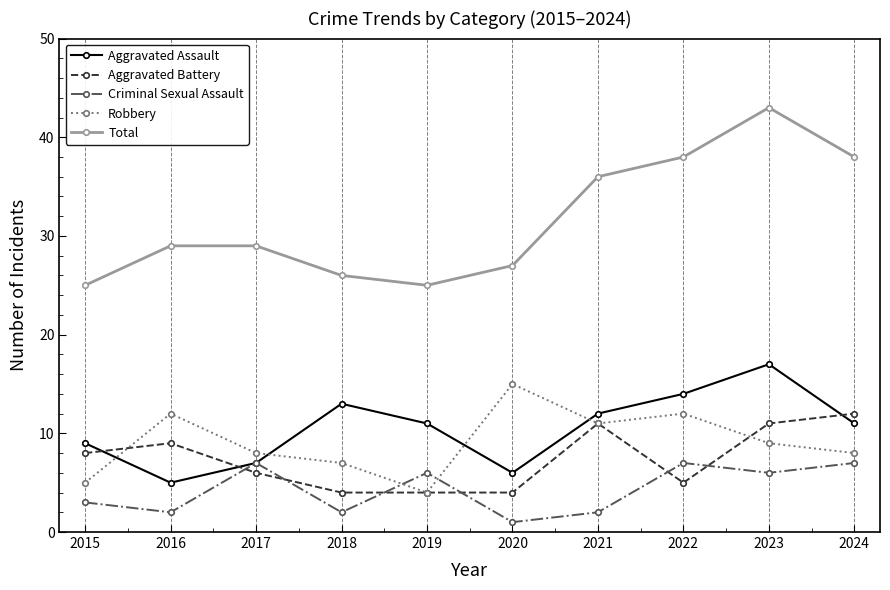

How many distinct data groups are displayed?

5